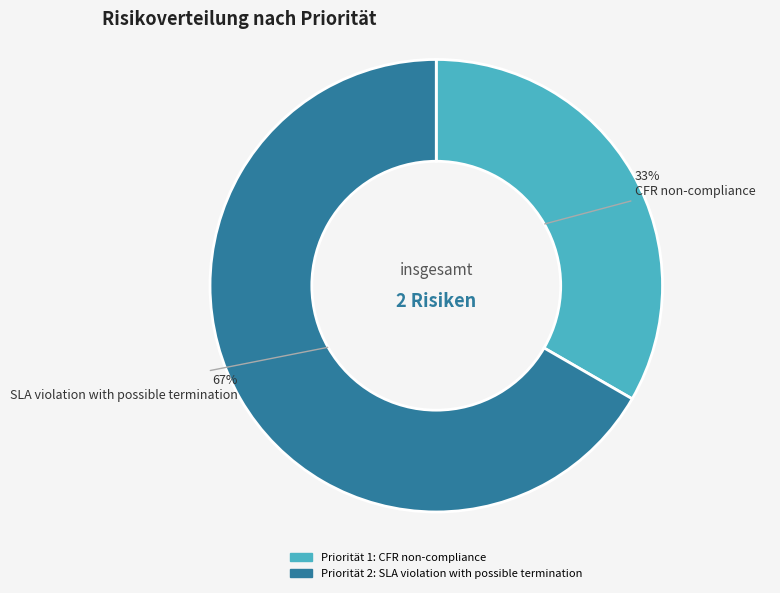

Count the number of slices in the pie.

2